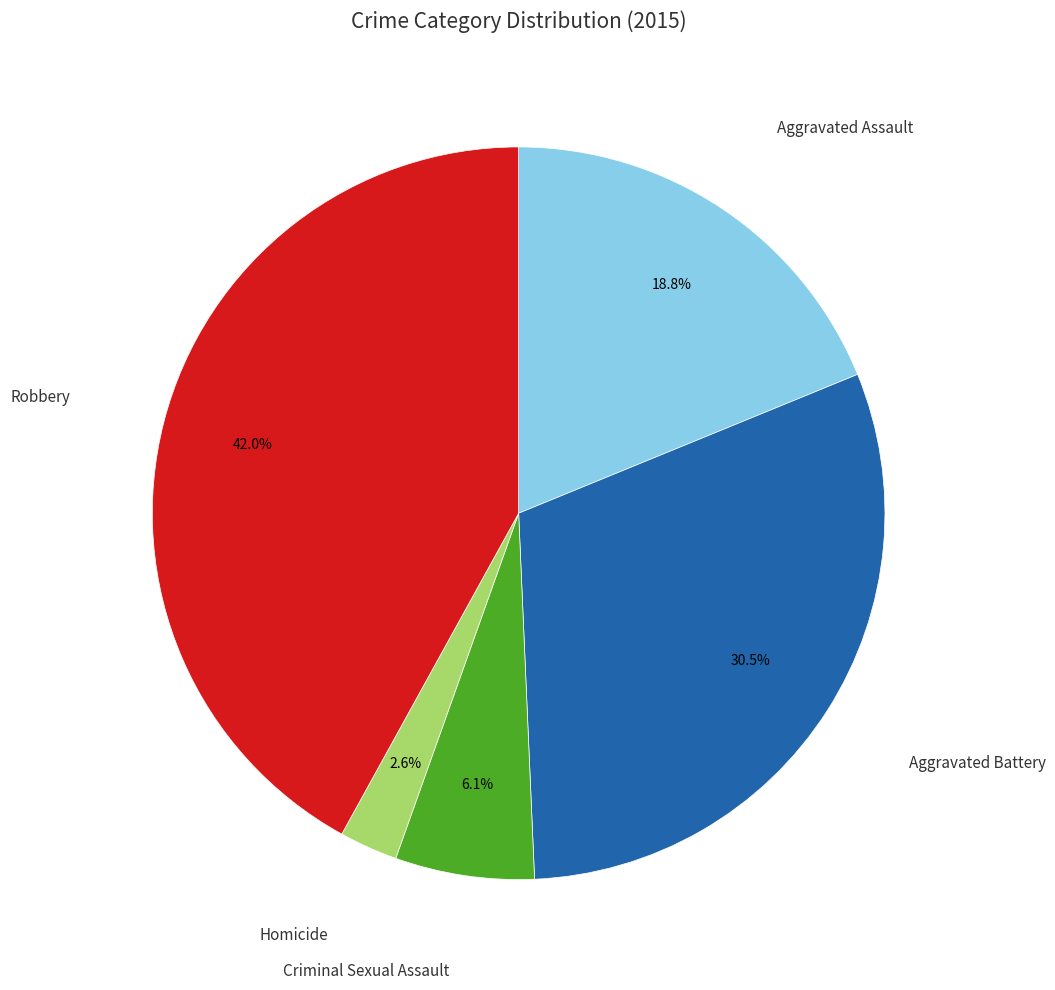

What is the smallest slice in the pie chart?

Homicide